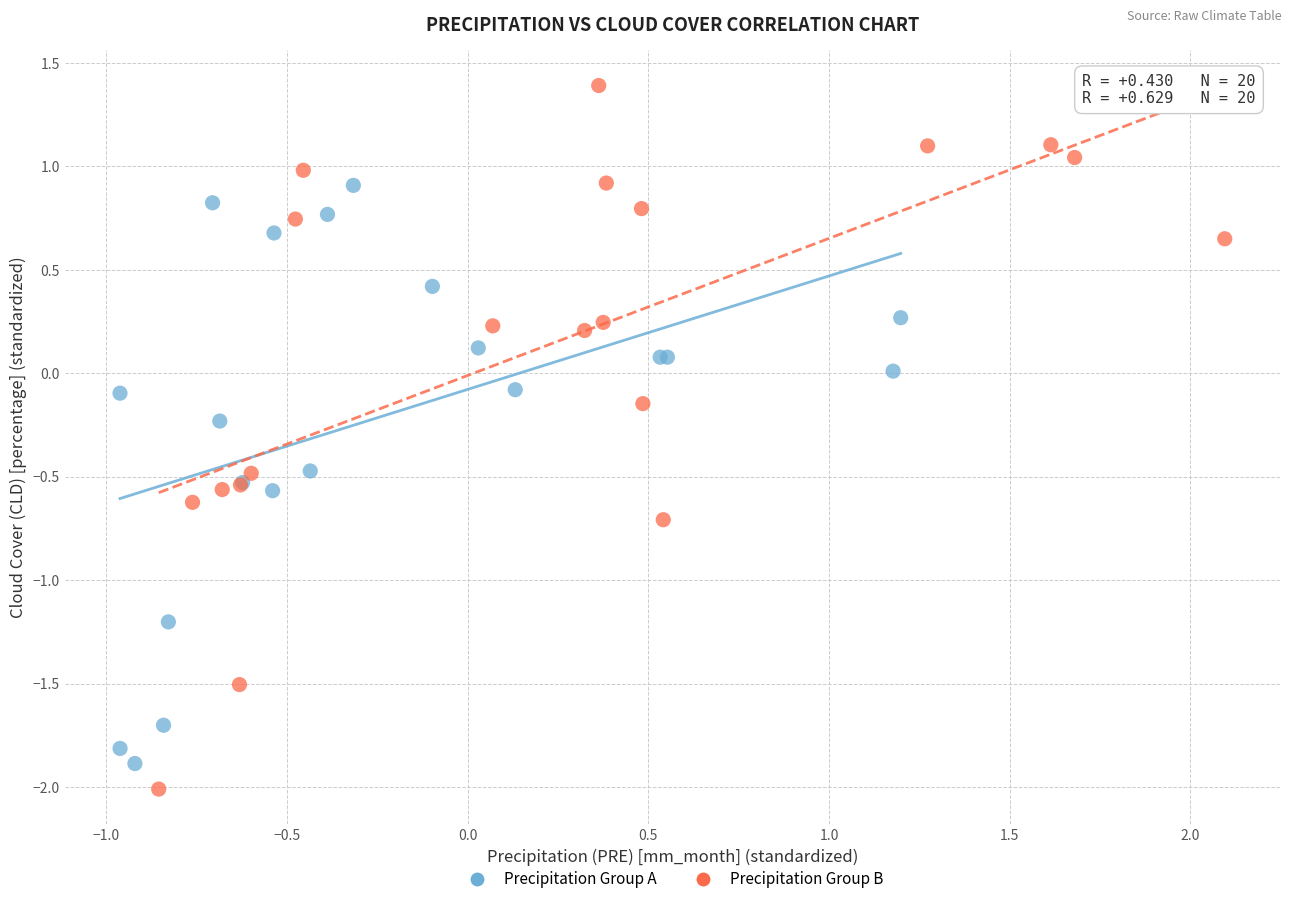

Which series reaches the maximum Y coordinate?

Precipitation Group B